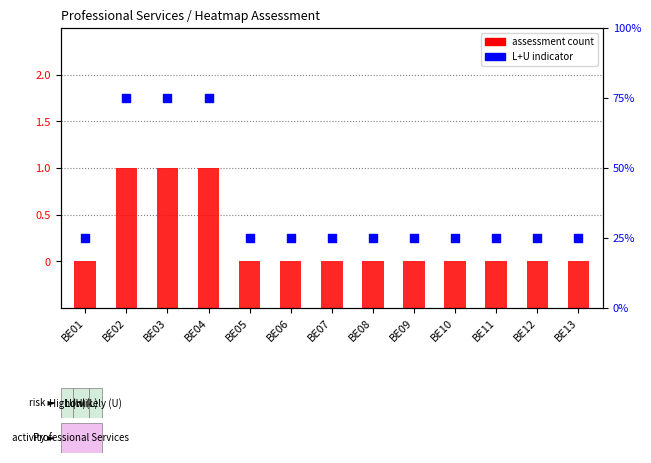

Which series contains the highest Y value?

L+U score